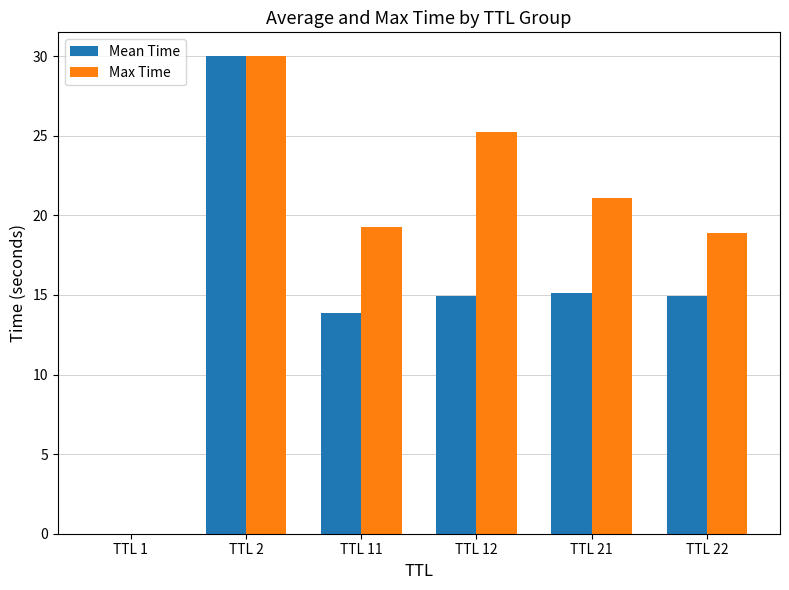

Which category has the highest value across all series?

TTL 2